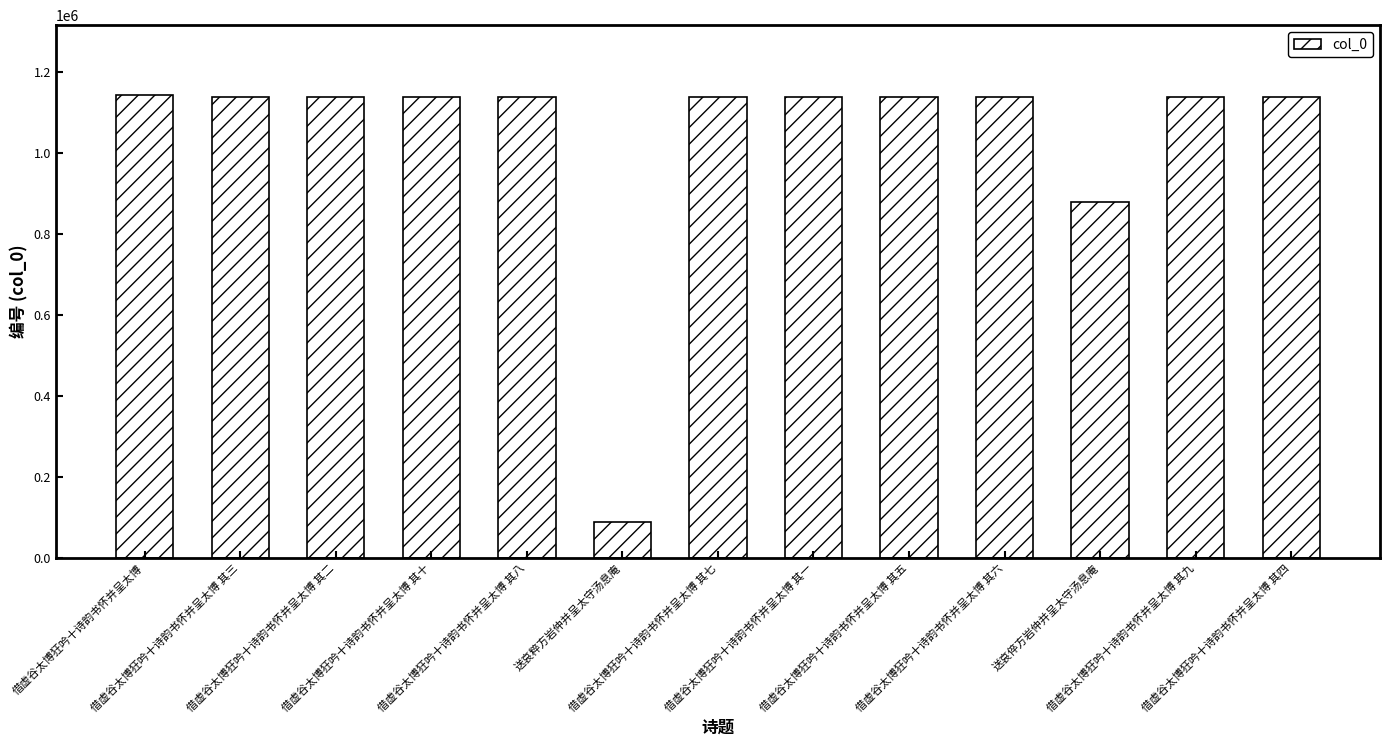

What is the label of the 1st bar from the left?

借虚谷太博狂吟十诗韵书怀并呈太博